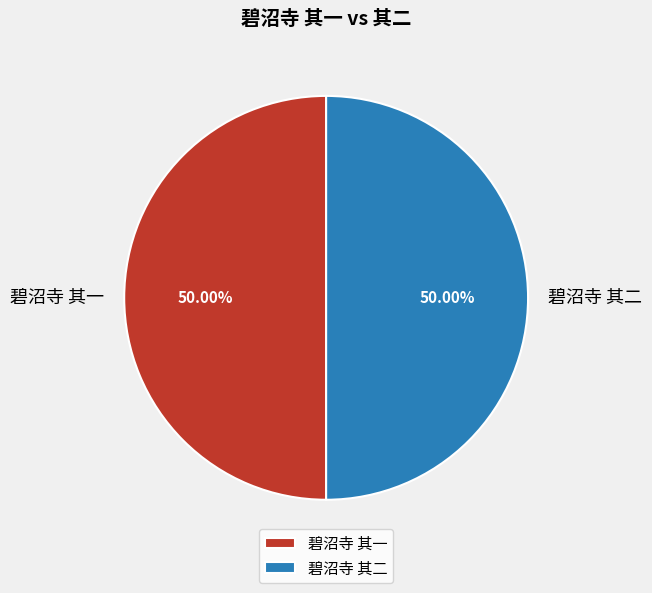

To the nearest percent, what percentage of the pie is 碧沼寺 其二?

50%